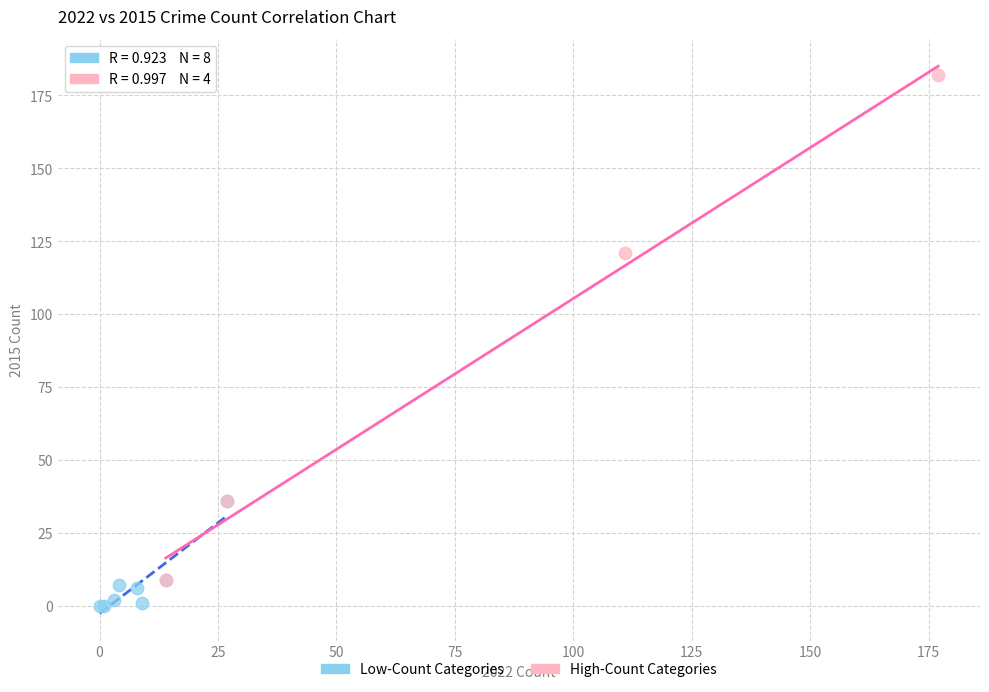

Which series has the widest spread of Y values?

High-Count Categories